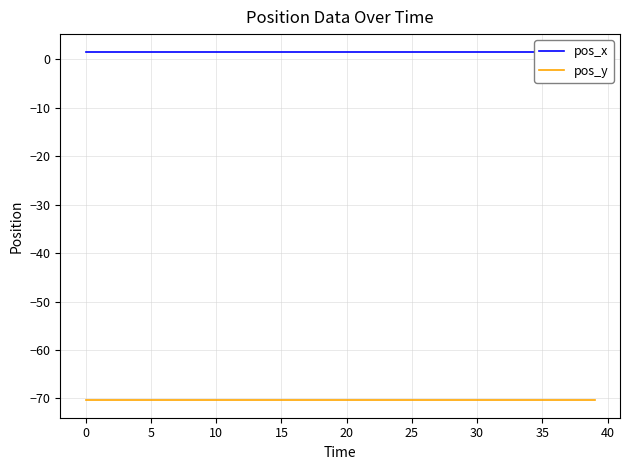

What is the sum of all pos_x values?

63.8